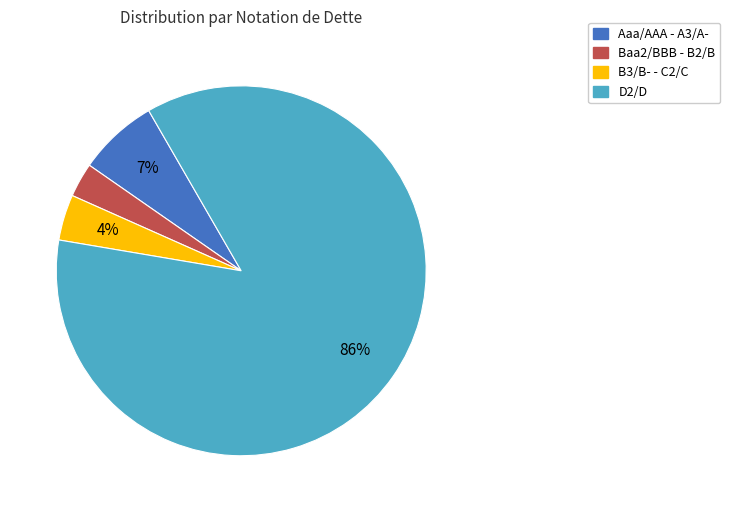

To the nearest percent, what is the average slice percentage?

25%